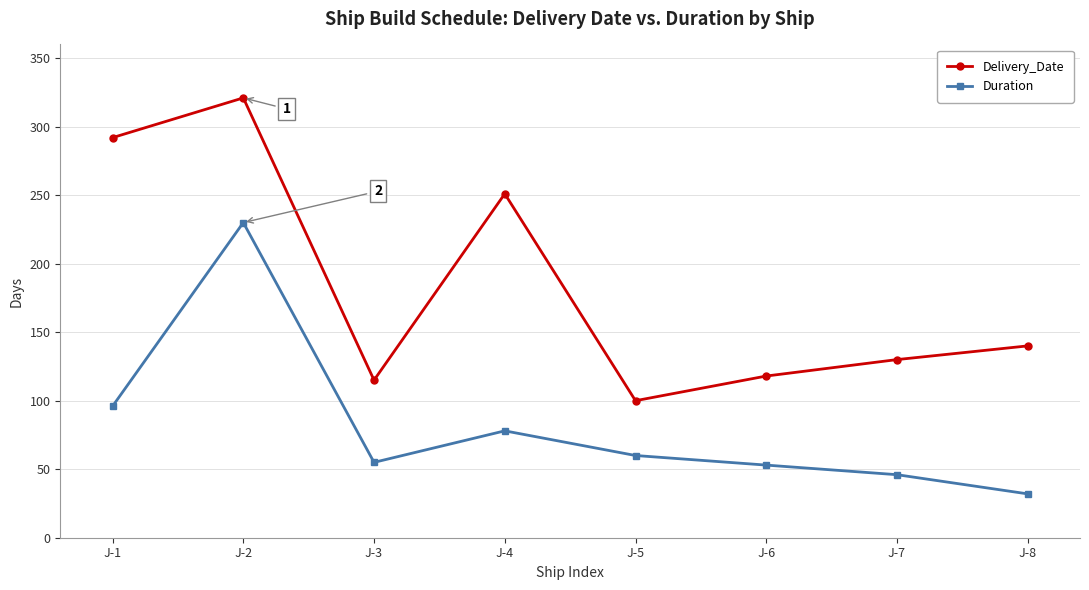

Where is the first local maximum for Delivery_Date?

J-2